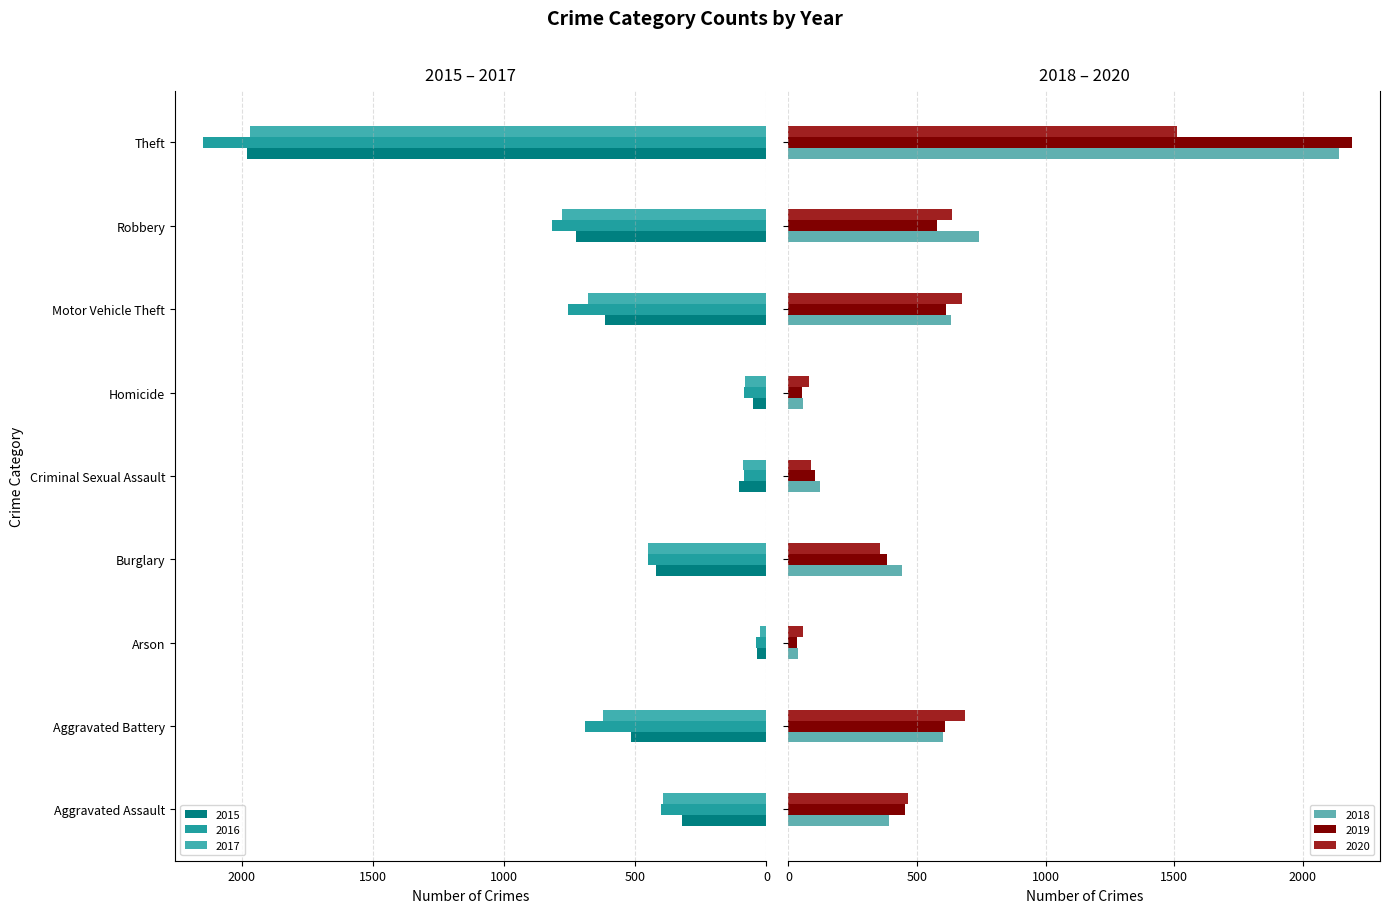

At how many categories does at least one series exceed 250?

6